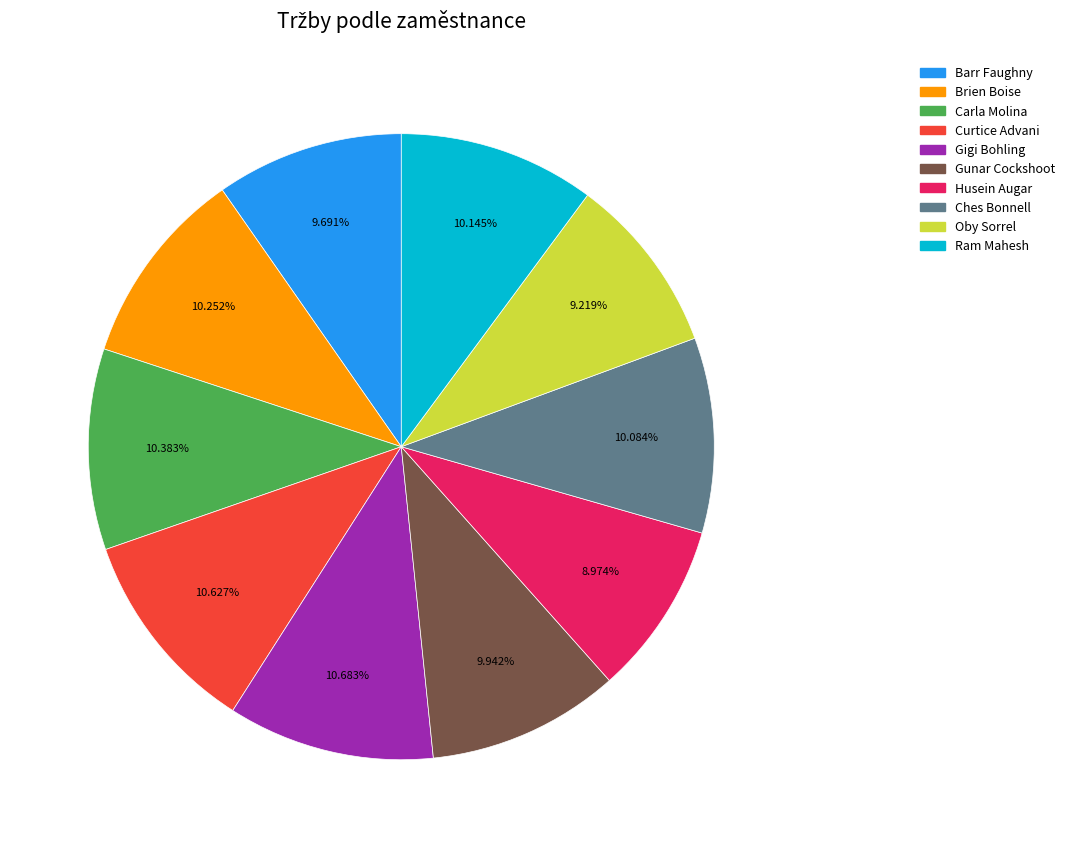

Is there any slice that represents more than half of the pie?

No